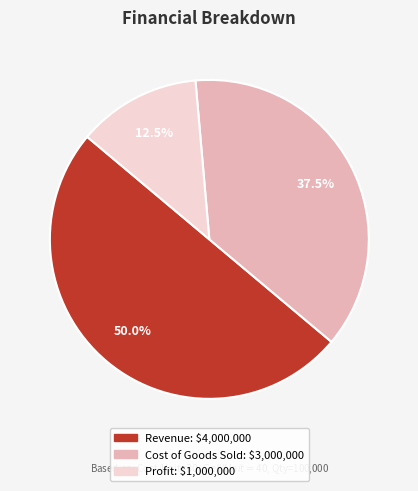

What is the total percentage of Profit and Revenue?

62.5%